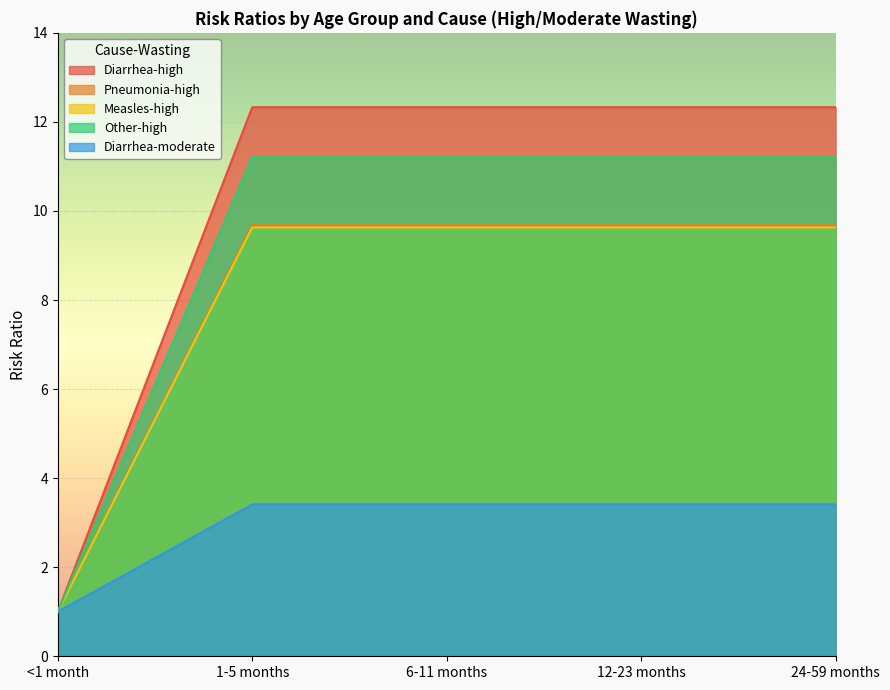

At which category is the sum across all series the highest?

1-5 months